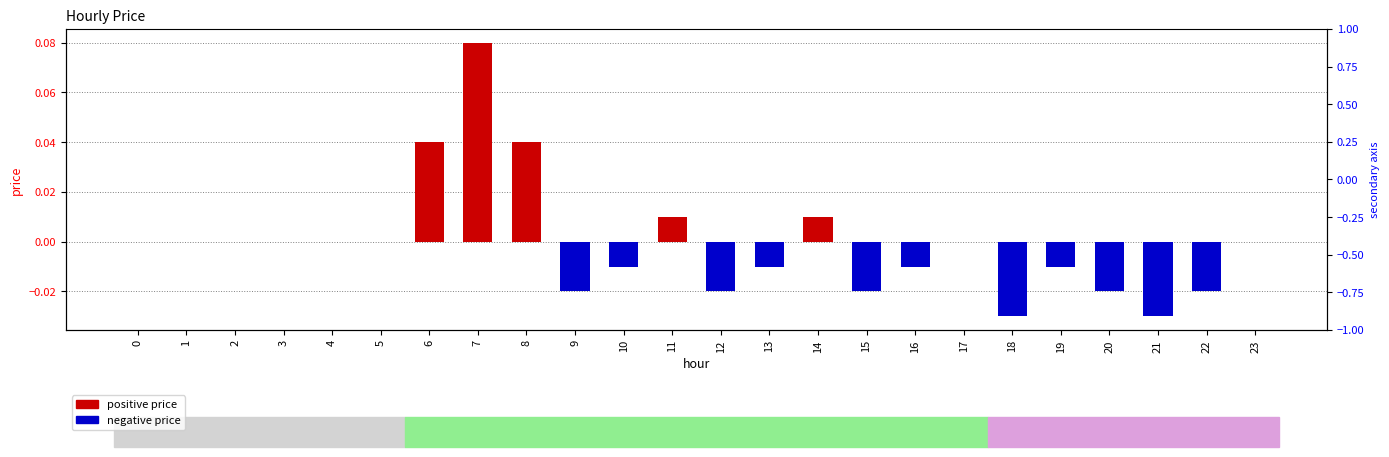

Rank the categories by value from lowest to highest.

18, 21, 9, 12, 15, 20, 22, 10, 13, 16, 19, 0, 1, 2, 3, 4, 5, 17, 23, 11, 14, 6, 8, 7